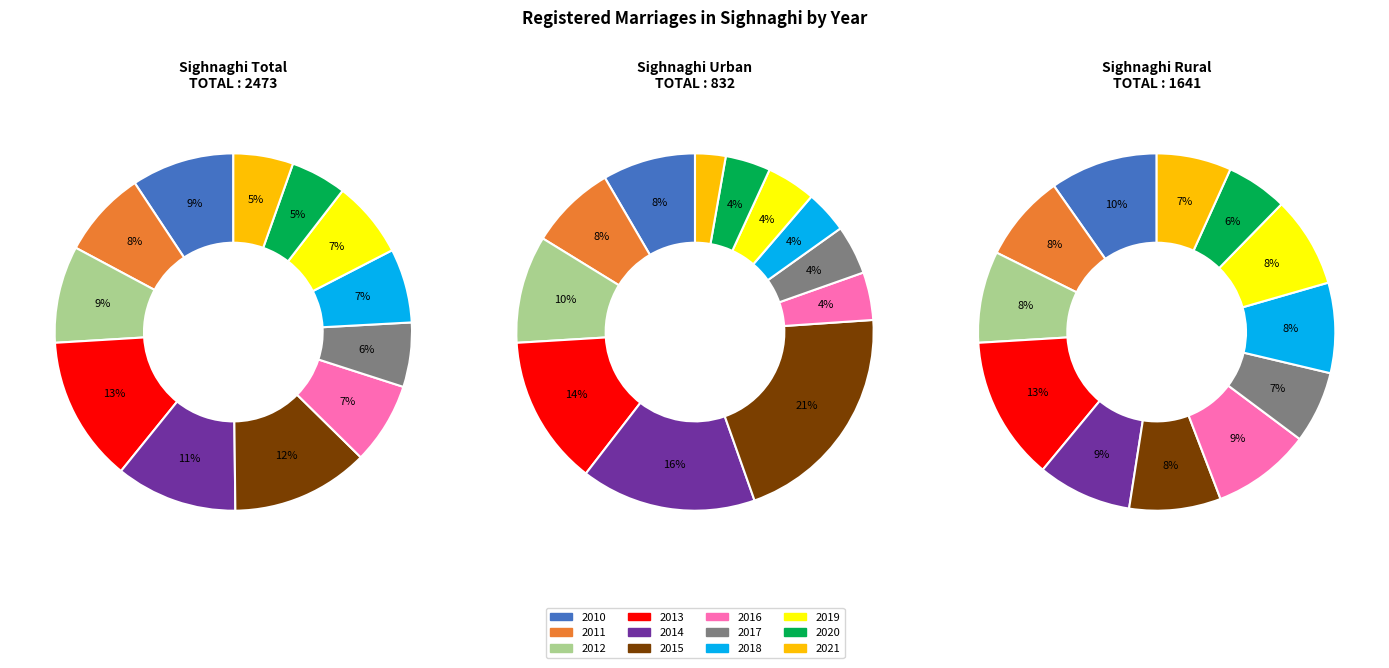

To the nearest percent, what percentage of the pie is 2018?

7%